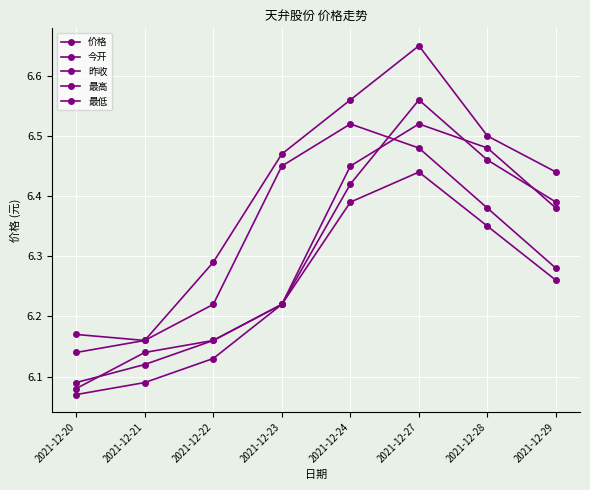

What is the sum of all 今开 values?

50.4